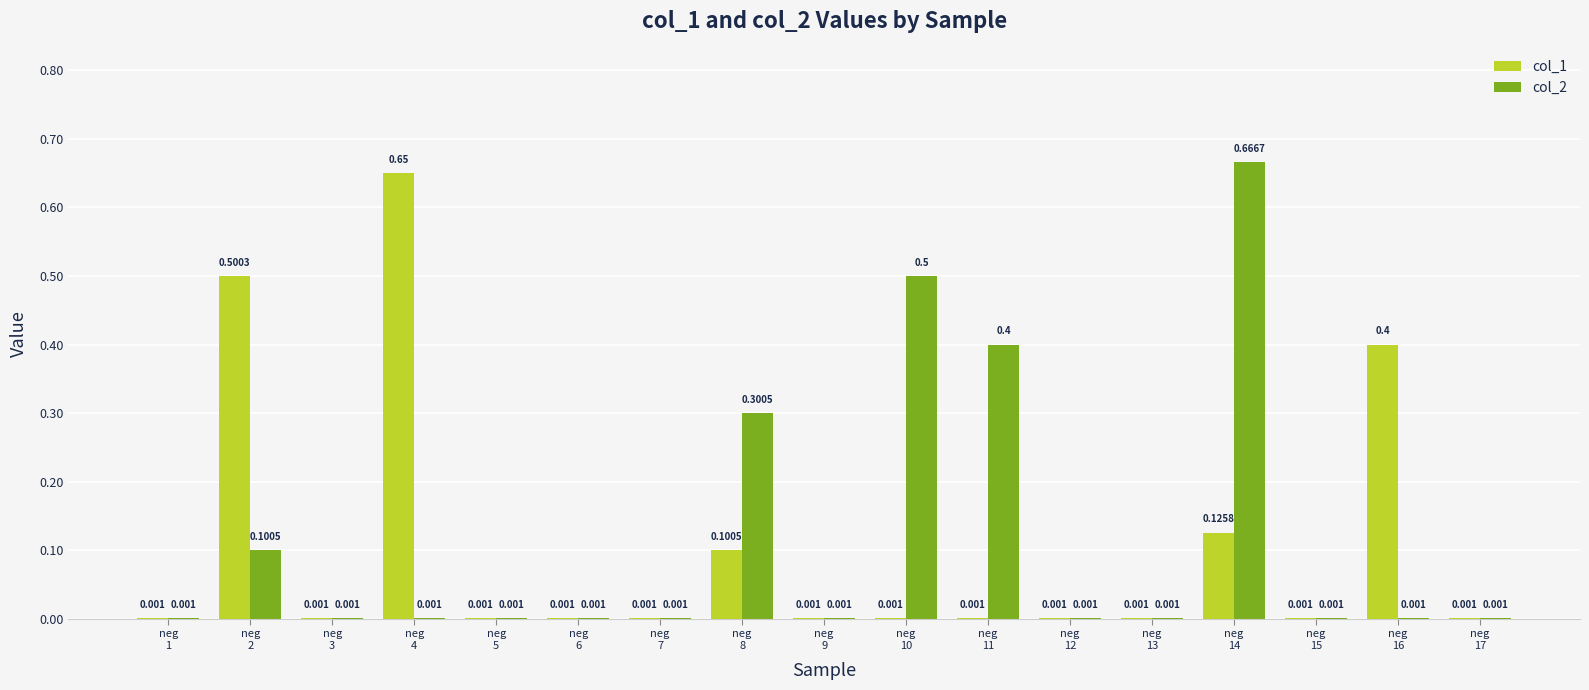

Which series has the largest total across all categories?

col_2